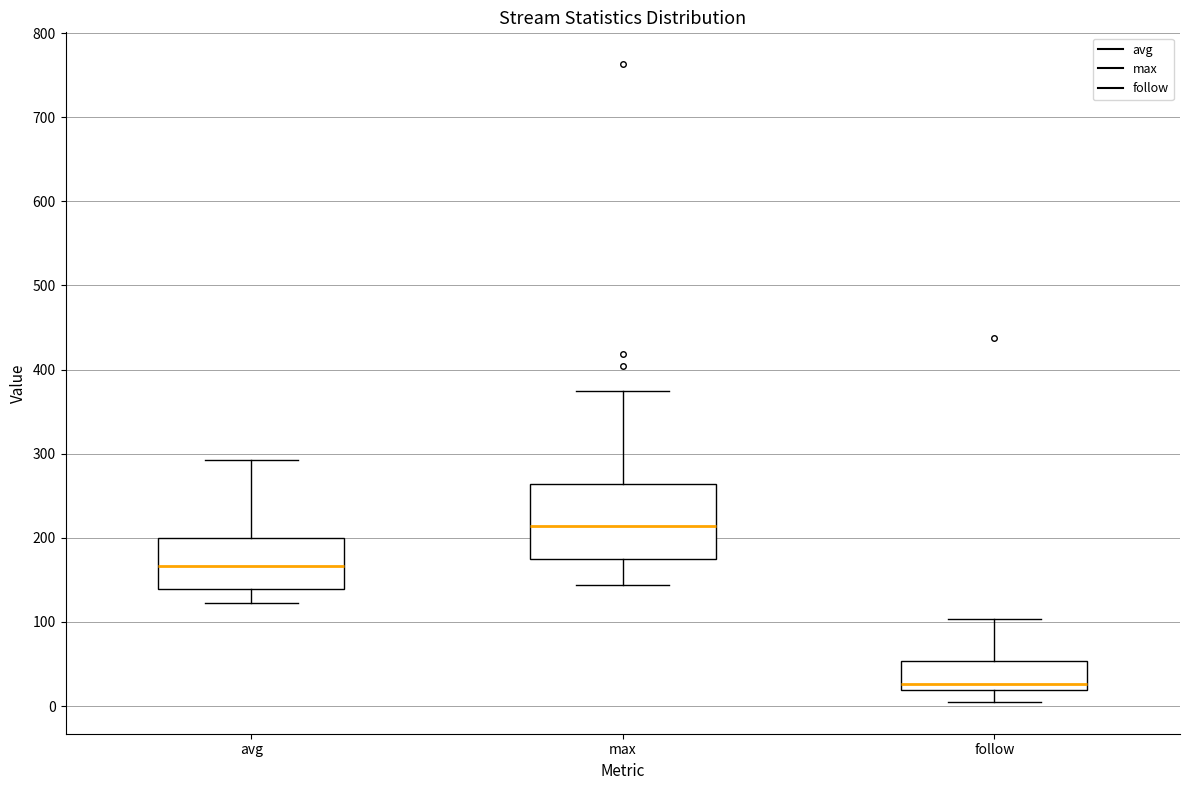

Reading left to right, transcribe this box plot: for each box, give where its median line is, the range the box spans, and where its two whiskers end, as read against the y-axis. The values are not printed on the chart, so give them approximately, as read against the axis.

avg: median 170, box 140 to 200, whiskers 120 to 290
max: median 210, box 180 to 260, whiskers 140 to 380
follow: median 30, box 20 to 50, whiskers 10 to 100